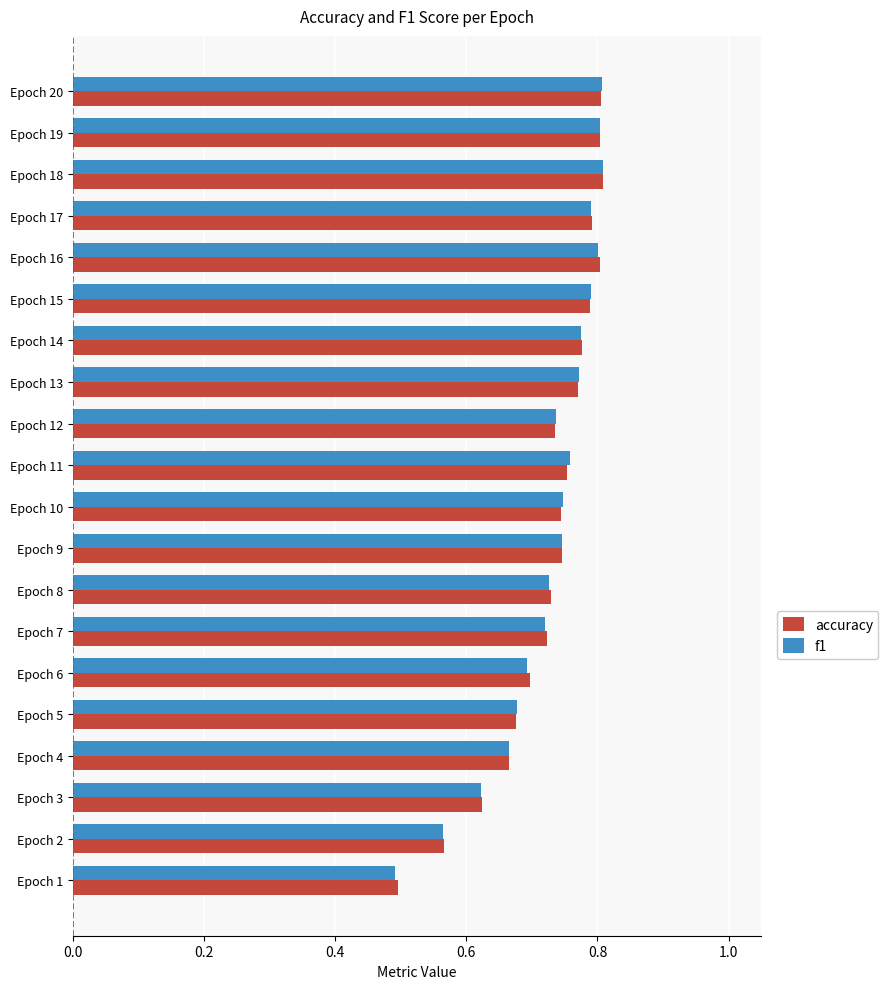

What is the minimum value shown in the chart?

0.5